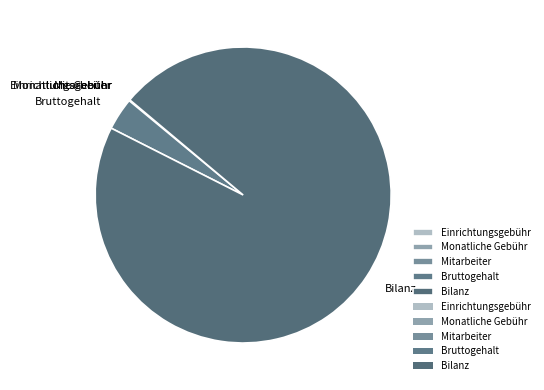

True or false: Bruttogehalt accounts for 4% of the total.

True